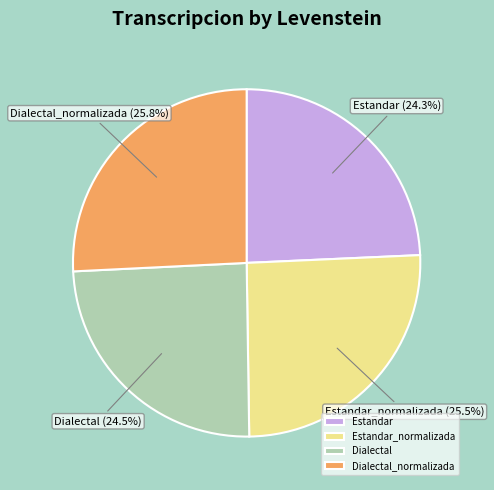

Count the number of slices in the pie.

4